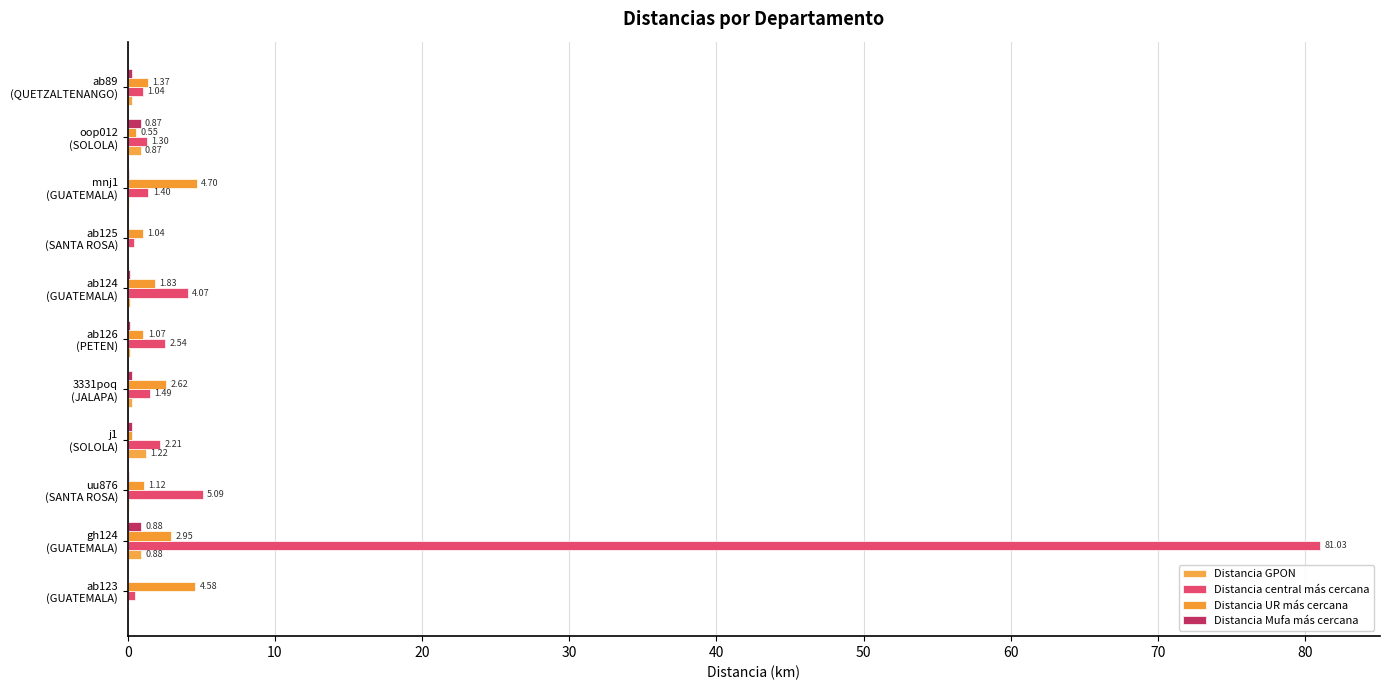

What is the sum of all Distancia GPON values?

4.1